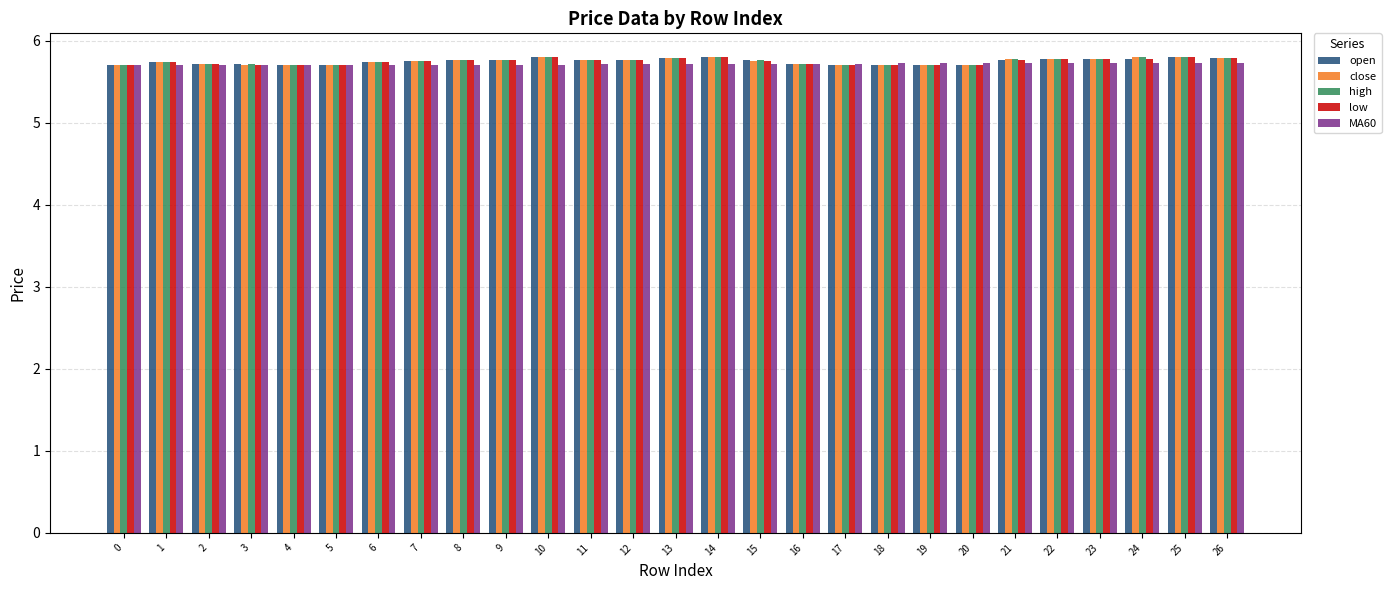

True or false: low has a value of 5.7 at 1.

True